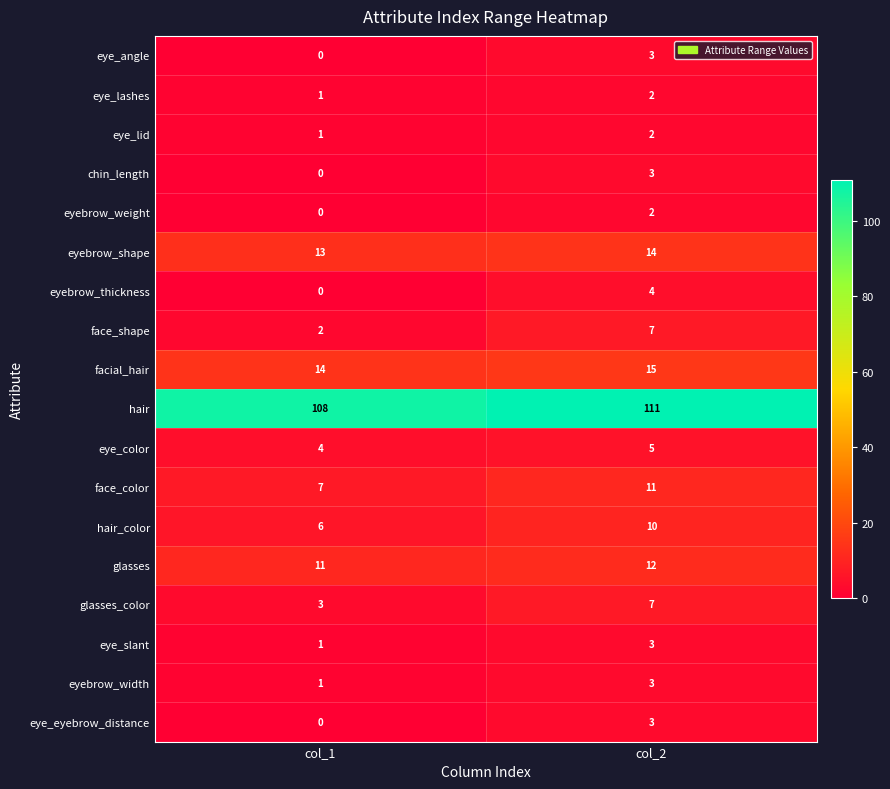

What is the sum of all glasses_color values?

10